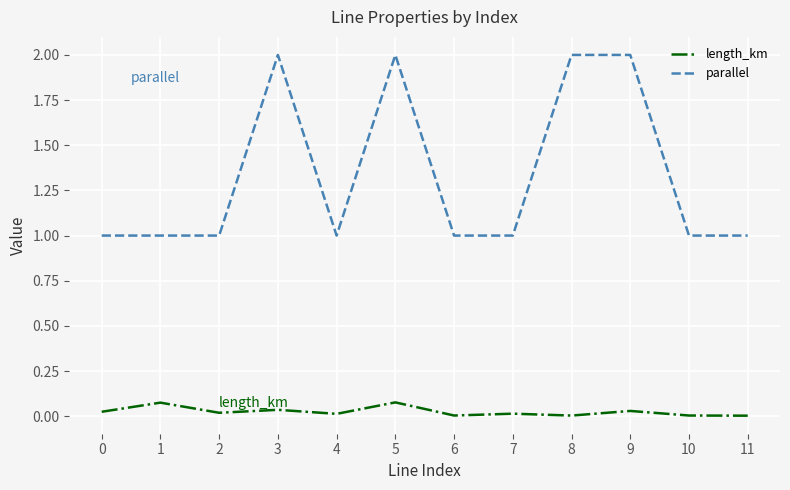

Which series has the widest spread of values?

parallel